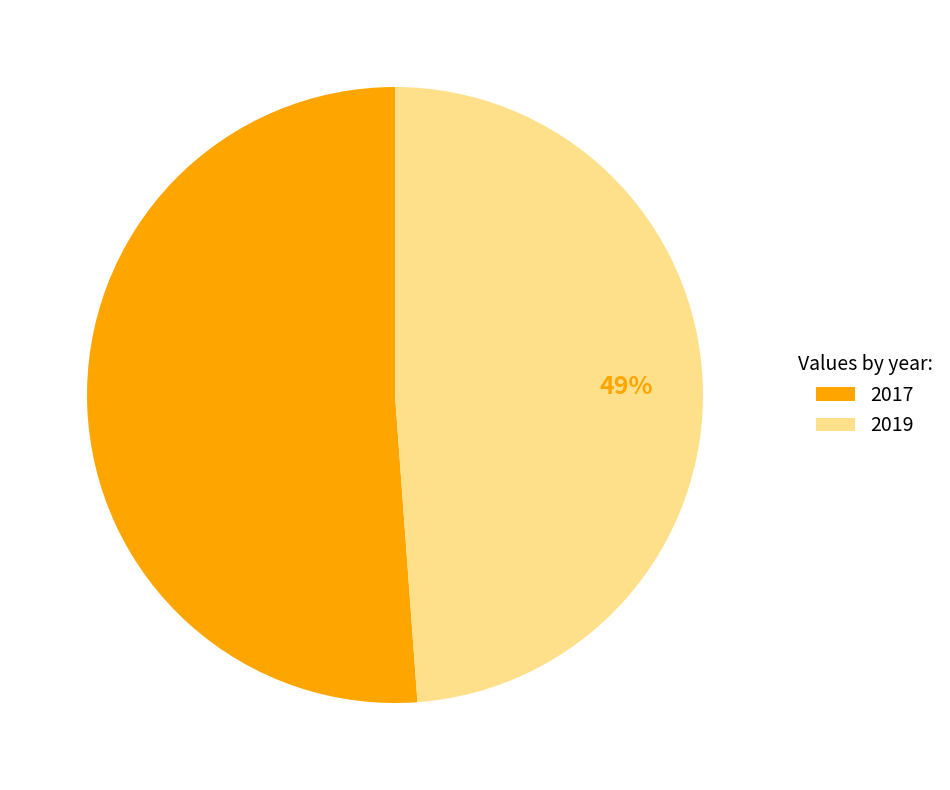

What is the ratio of the value at 2017 to the value at 2019?

1.0